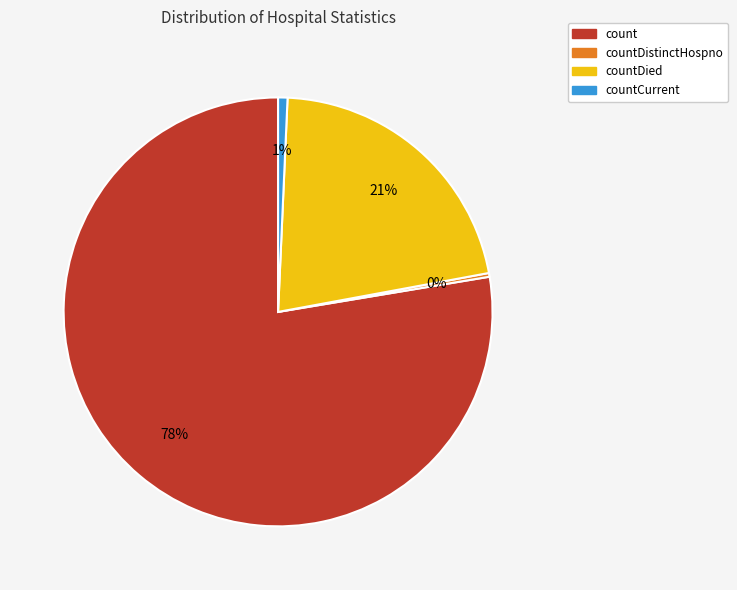

How many slices are in this pie chart?

4